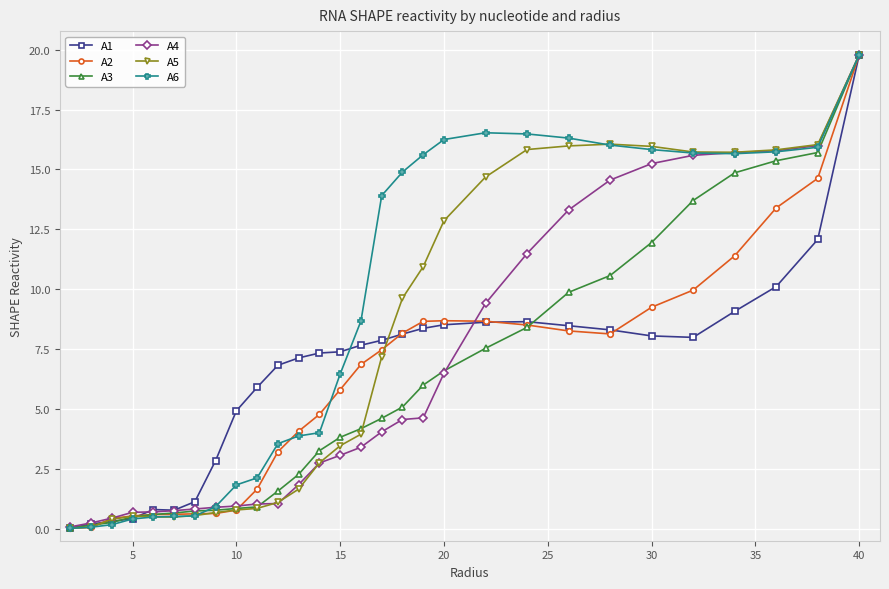

In A1, how many points are higher than both neighbors (excluding endpoints)?

2